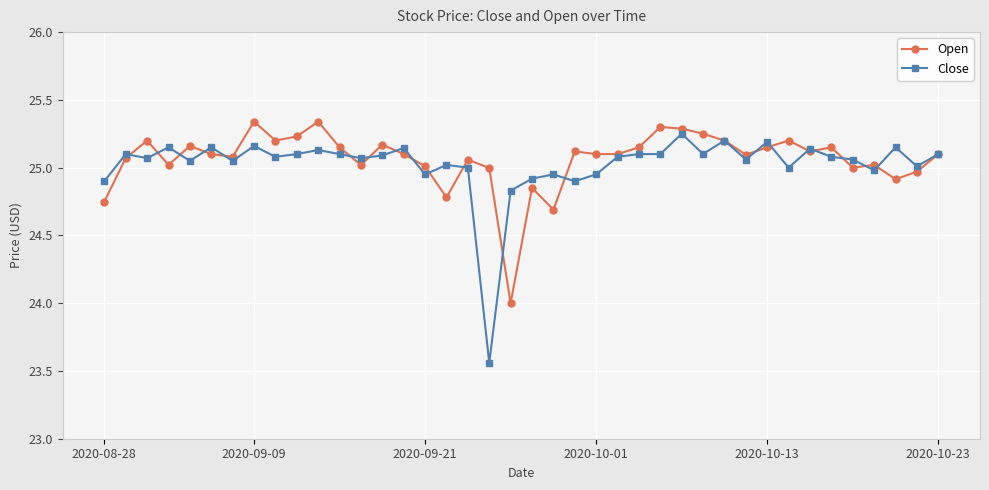

Which series has the widest spread of values?

Close